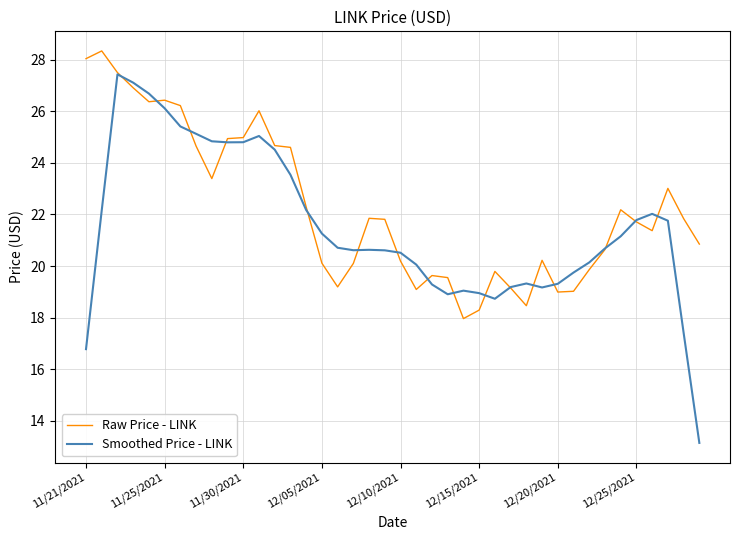

Which series has the widest spread of values?

Smoothed Price - LINK